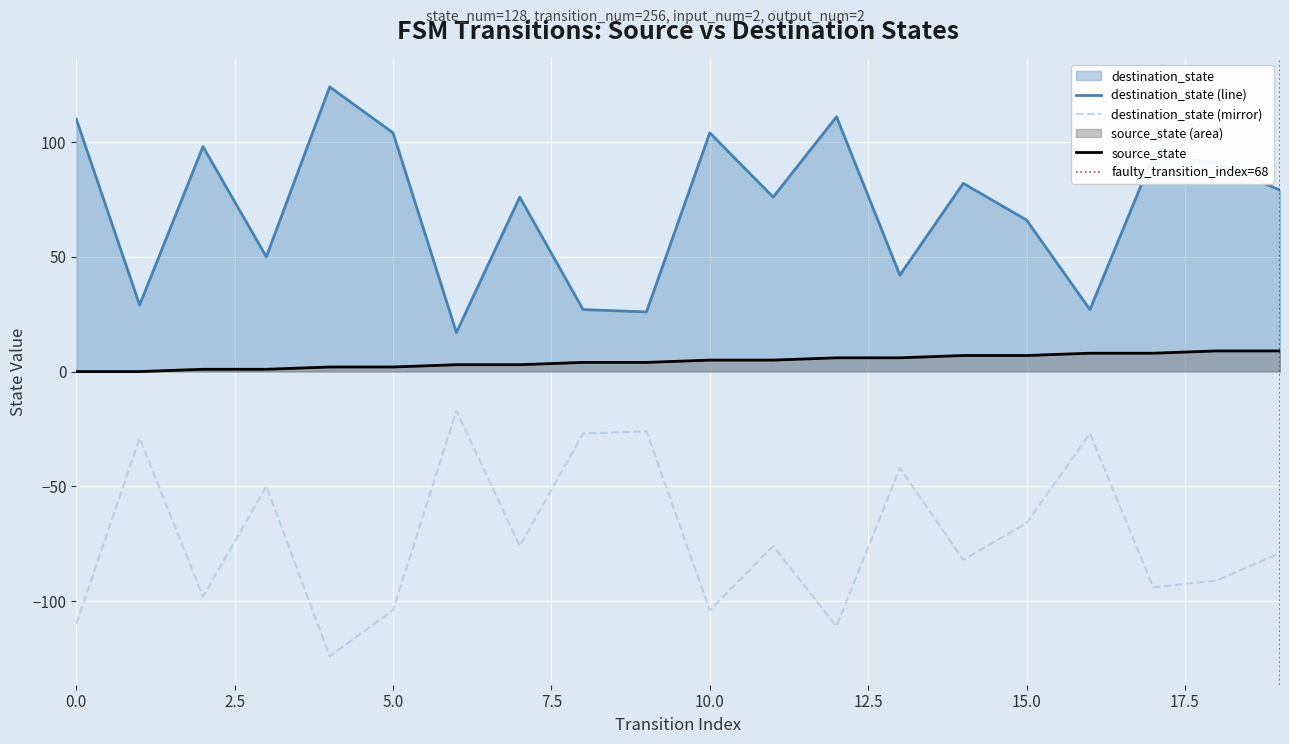

True or false: destination_state (line) and source_state intersect in this chart.

False